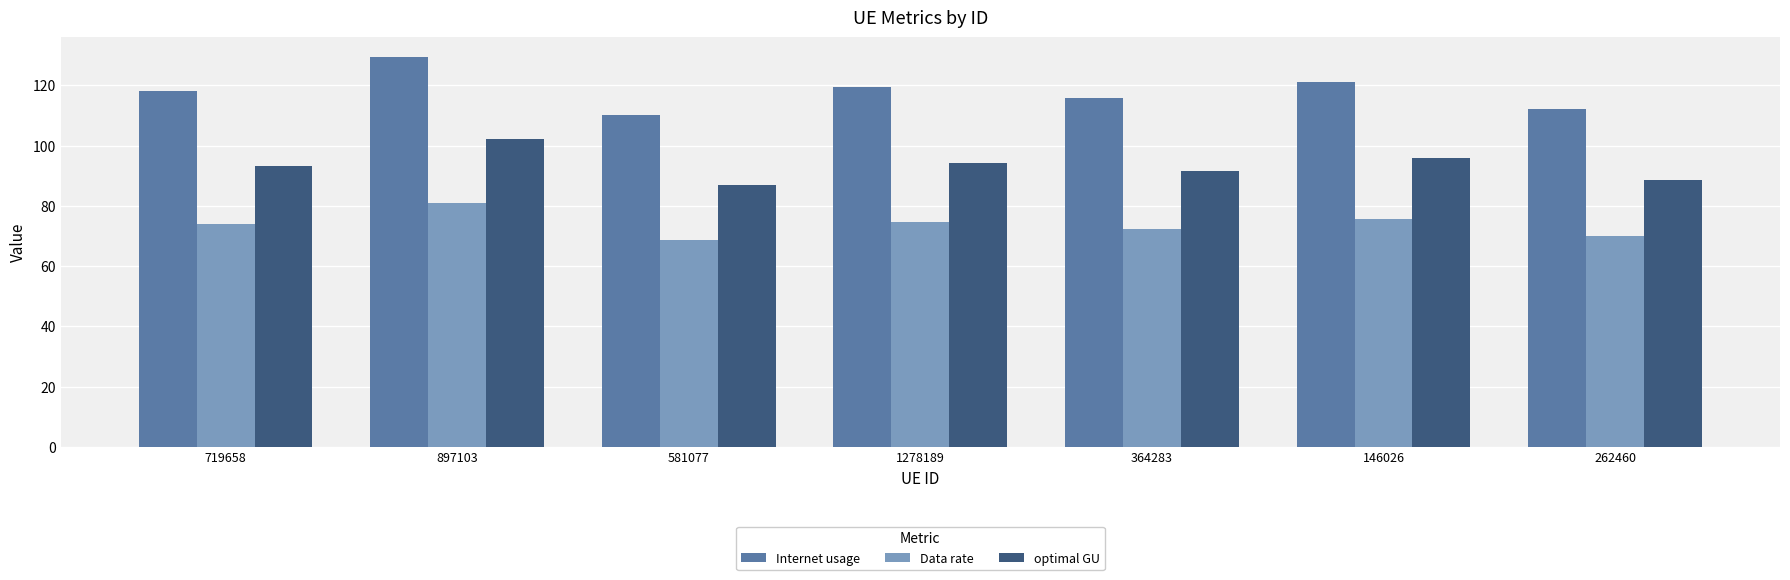

At which category is the sum across all series the highest?

897103